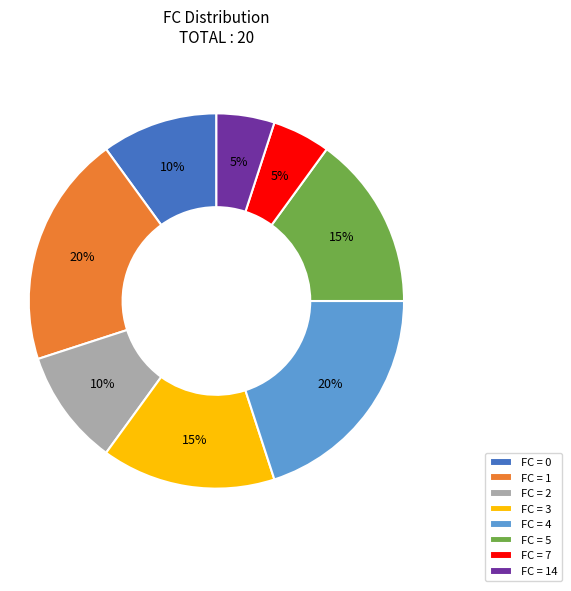

To the nearest percent, what is the difference between the largest and smallest slice percentages?

15%